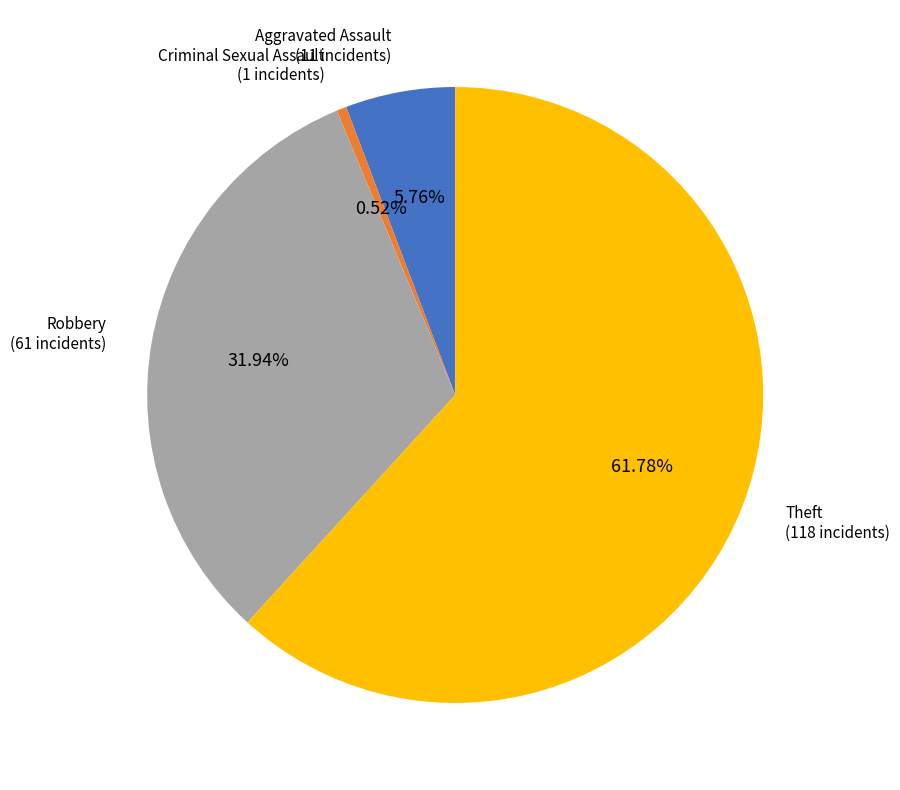

Does any single category account for the majority?

Yes